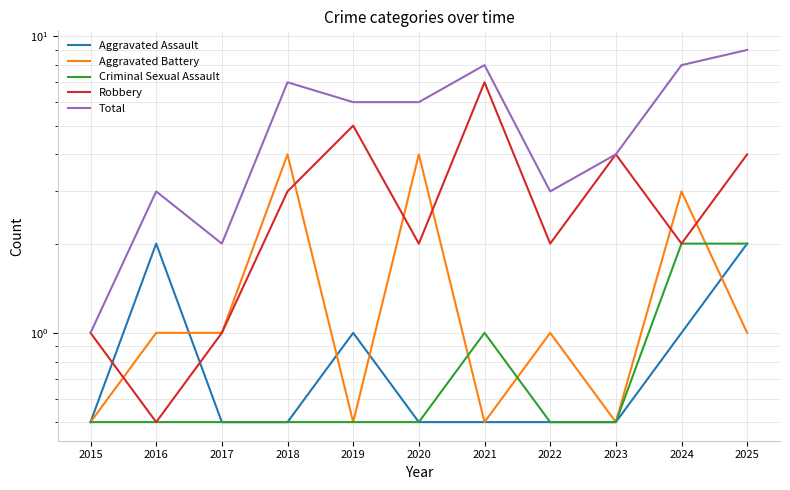

Which label corresponds to the largest value in the chart?

2025